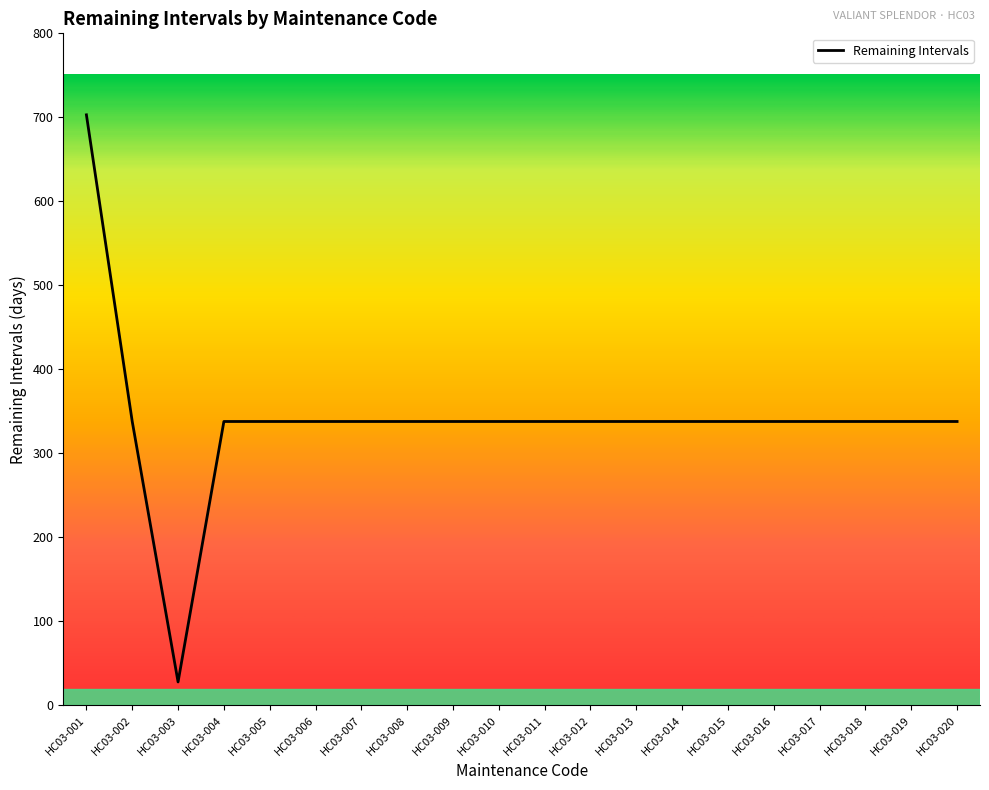

At which category does the data reach its first local valley?

HC03-003